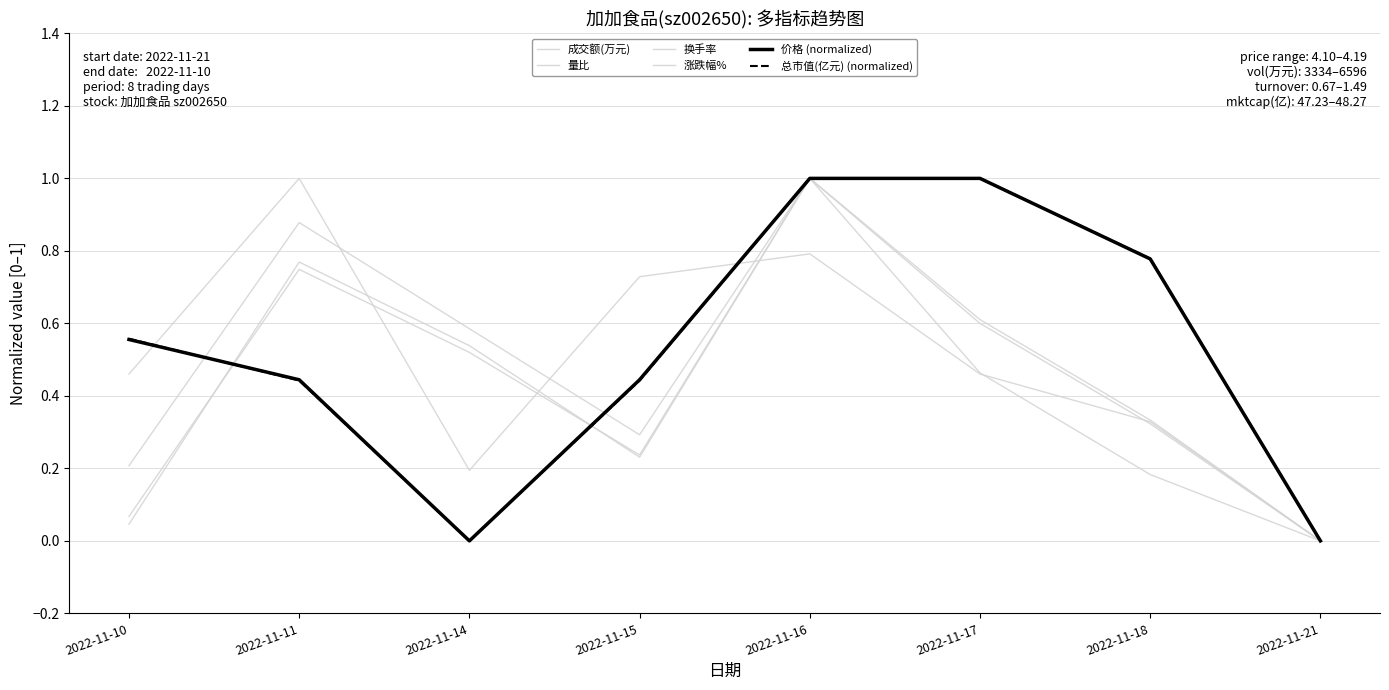

What is the difference between the second highest and second lowest values in the 涨跌幅% series?

0.6